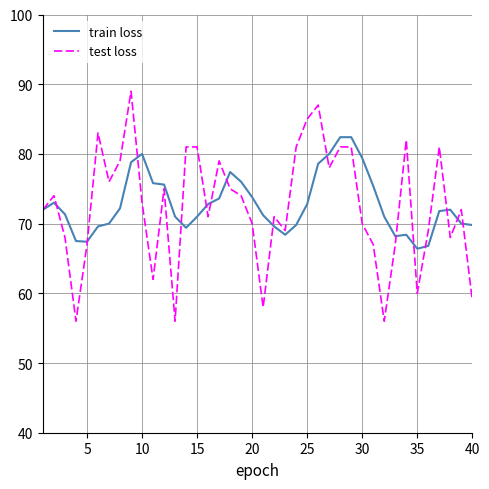

What is the highest value of the train loss series?

82.4